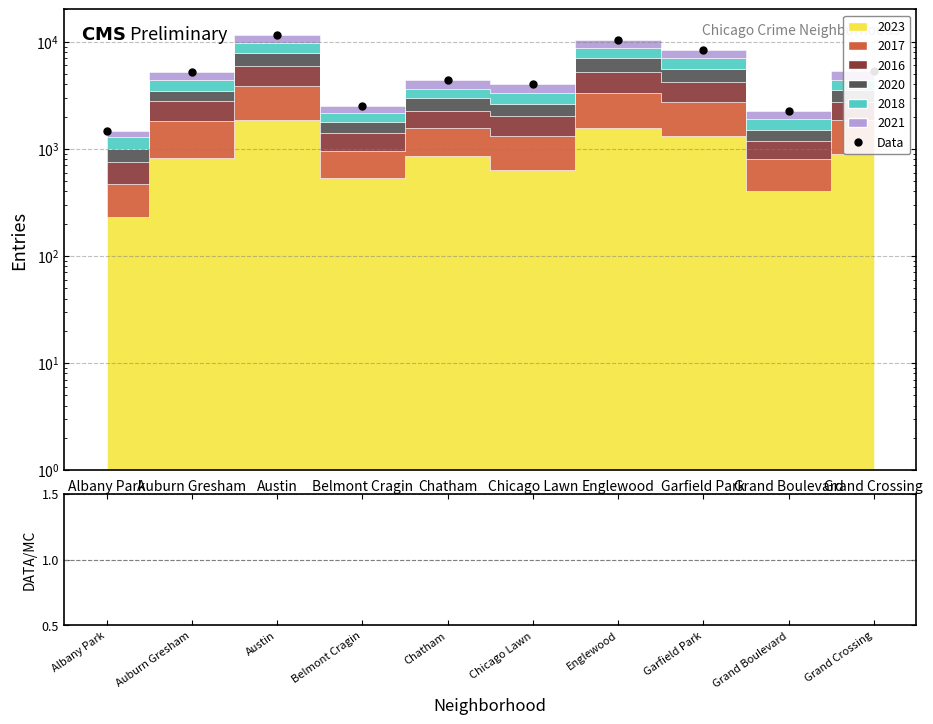

What is the sum of all values?

55304